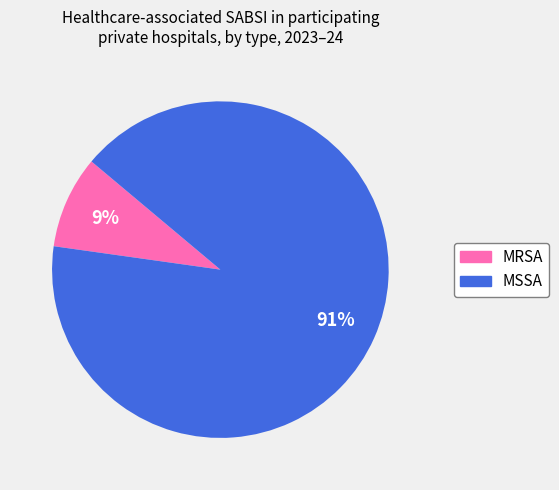

To the nearest percent, what is the combined percentage of MRSA and MSSA?

100%